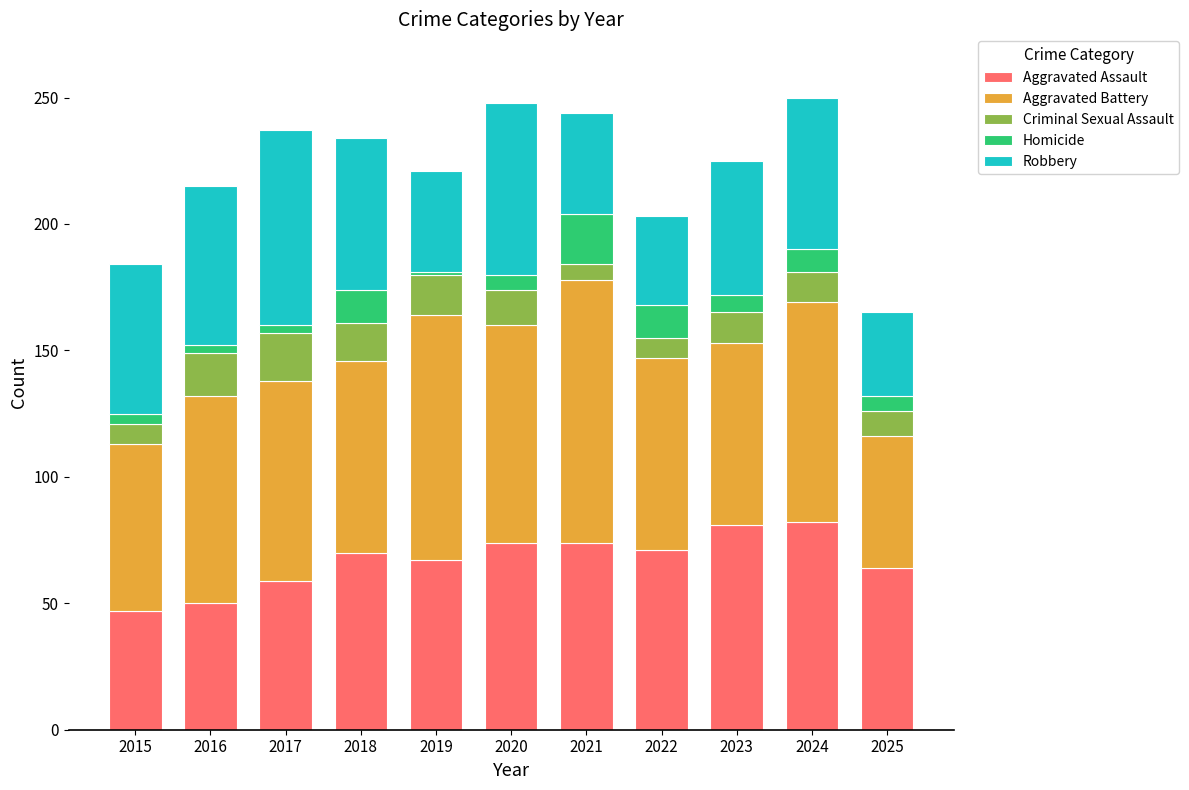

What is the maximum value for Aggravated Assault?

82